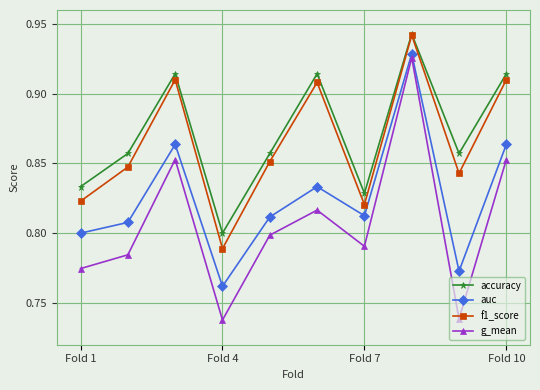

True or false: f1_score and g_mean intersect in this chart.

False